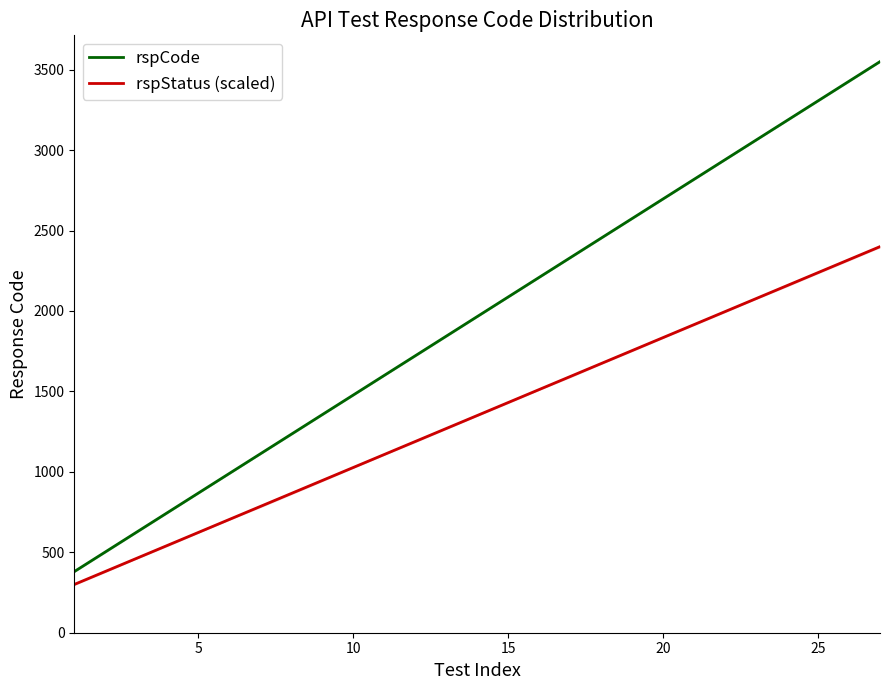

True or false: rspCode and rspStatus (scaled) cross at least once.

False